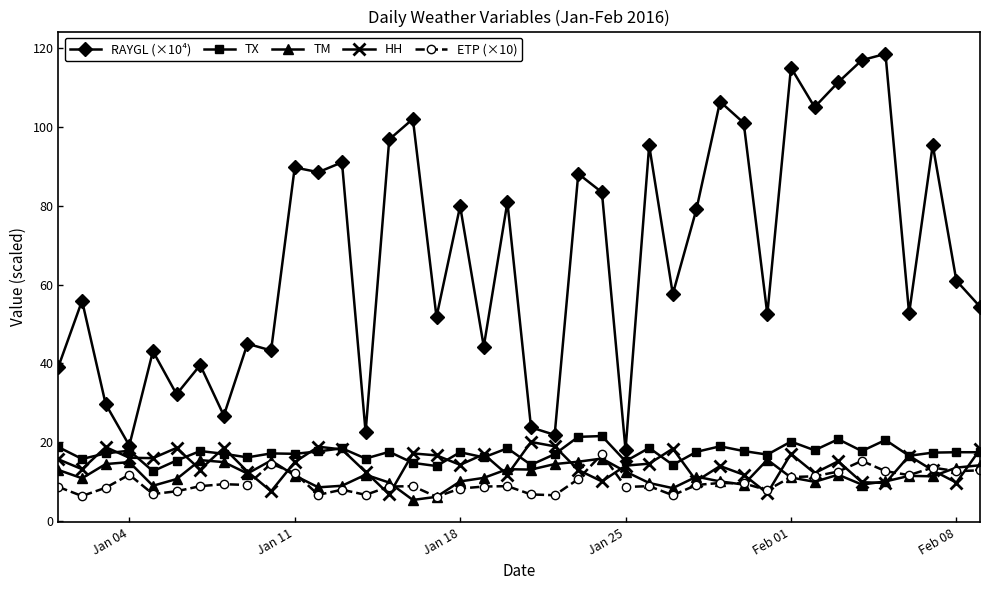

What is the value of the TX point at the 17th from the left?

14.0